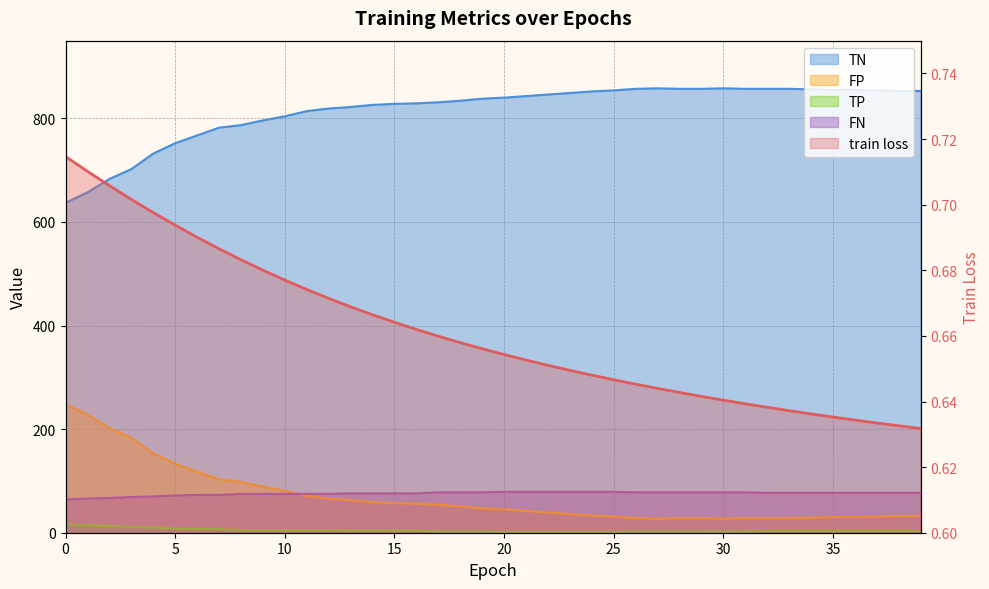

True or false: TP has more than 0 interior local peaks.

False